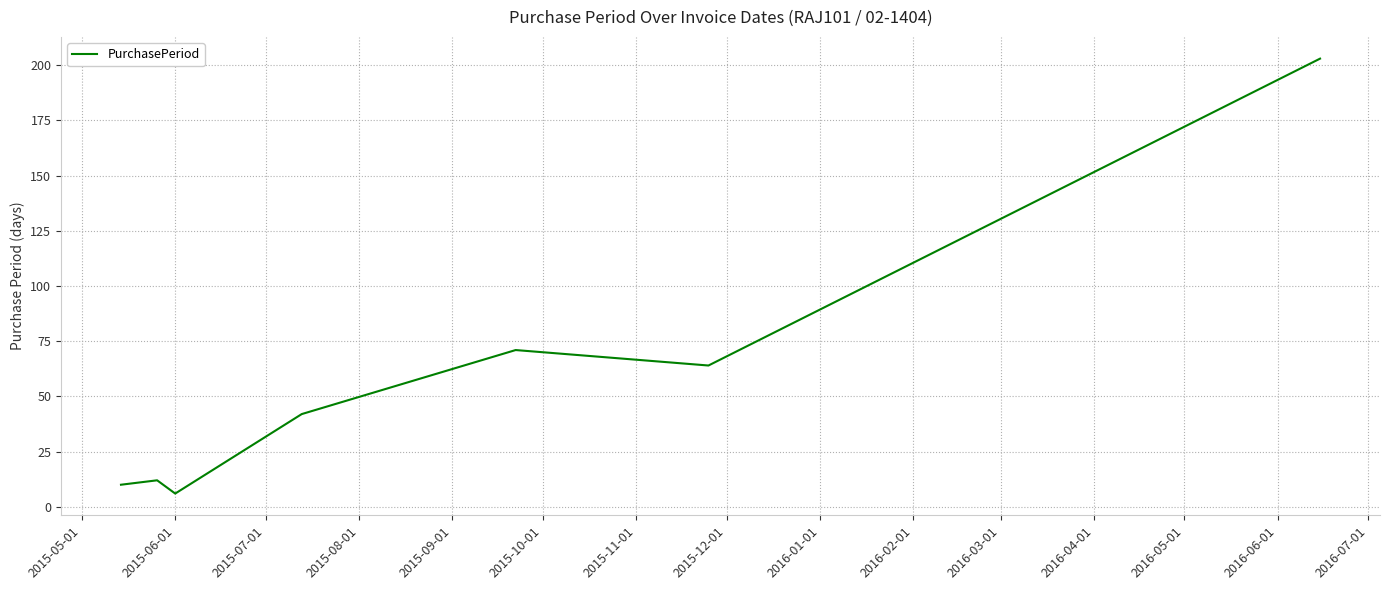

True or false: the data has more than 2 interior local peaks.

False